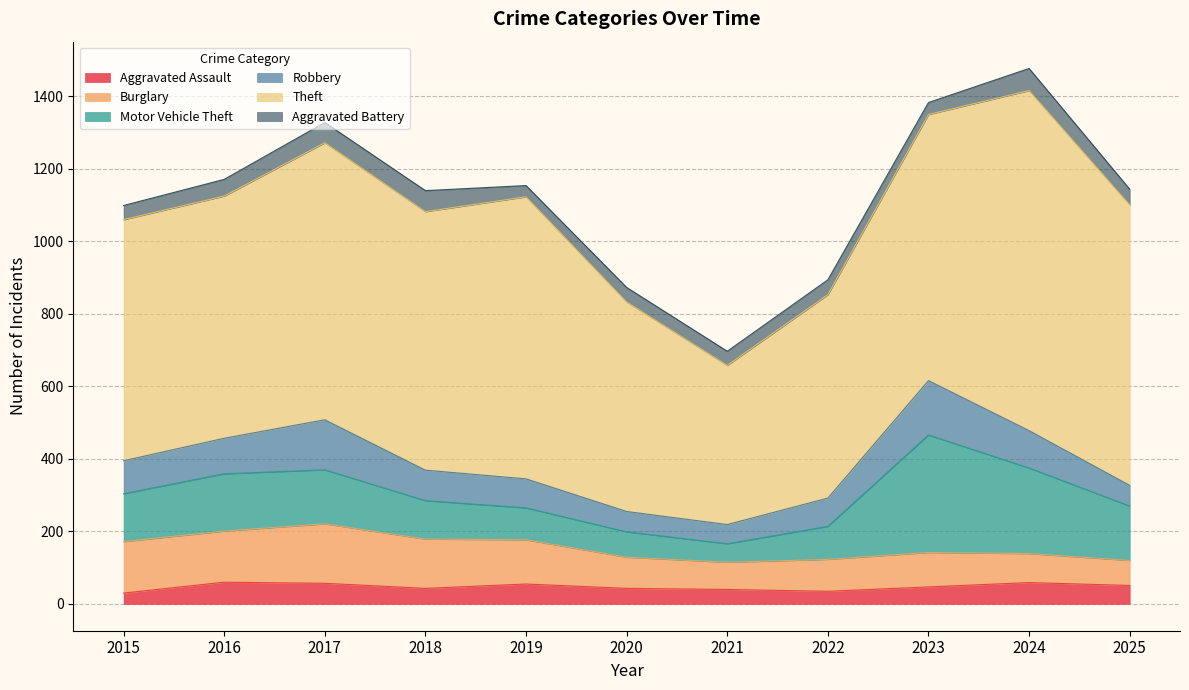

The Motor Vehicle Theft series shows 466 at 2023. True or false?

False